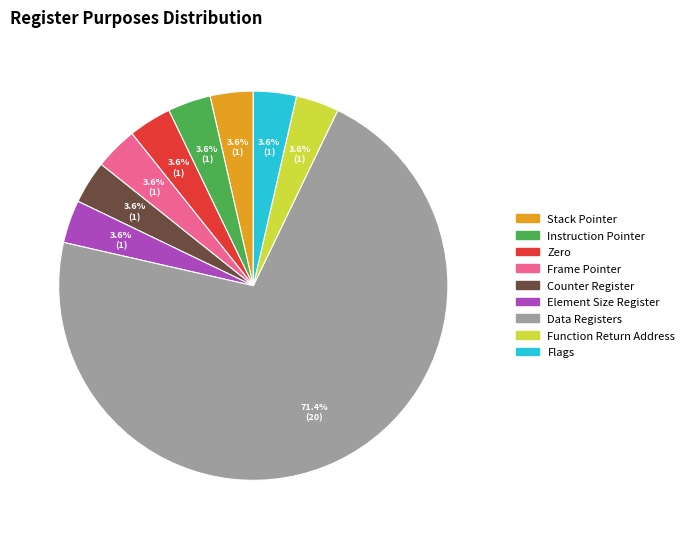

The Data Registers slice represents 71% of the pie. True or false?

True